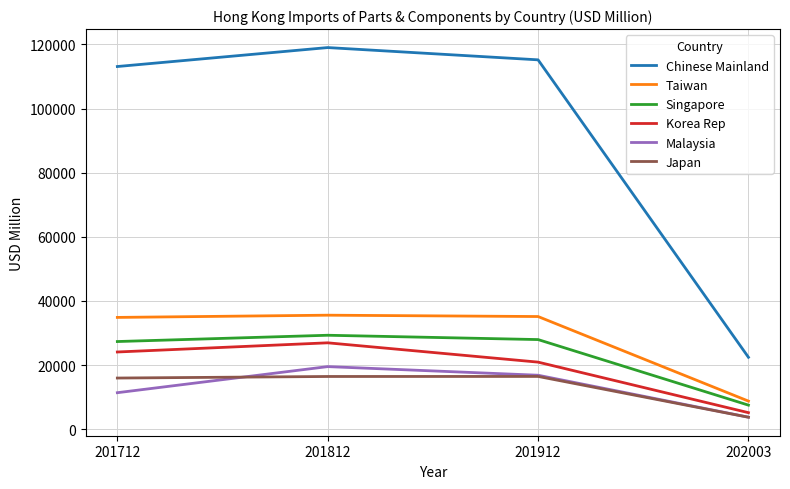

At which category is the sum across all series the highest?

201812